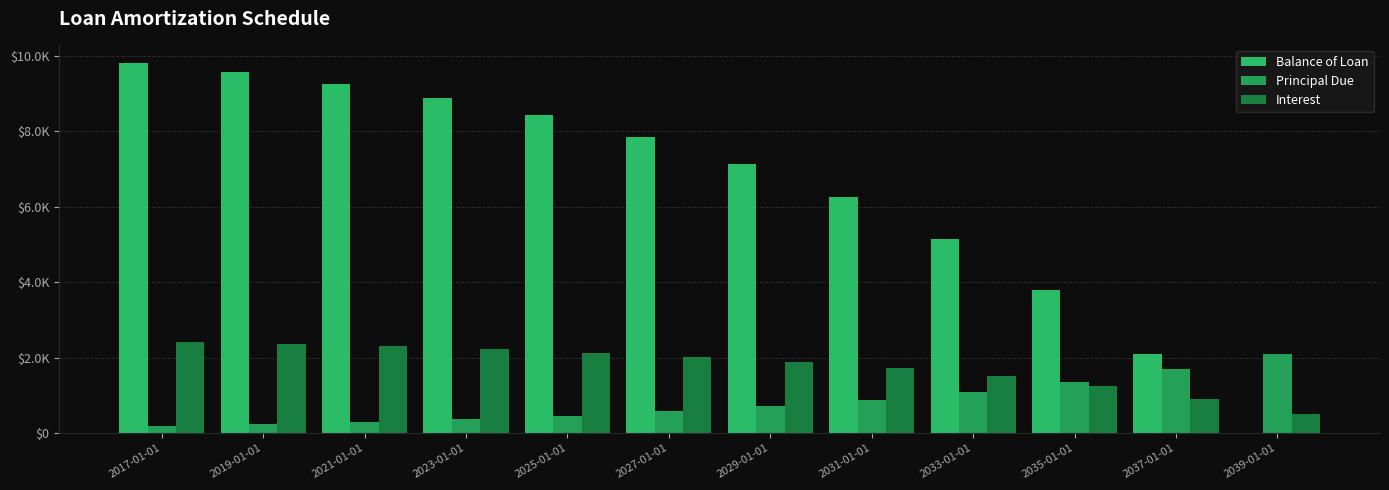

Are the bars grouped side by side (vs. stacked)?

Yes